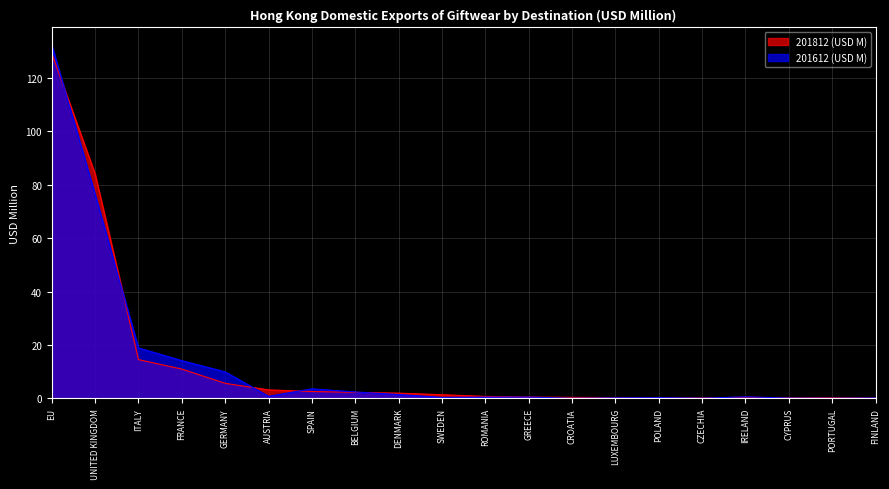

What is the spread (max minus min) of values at SWEDEN?

1.0